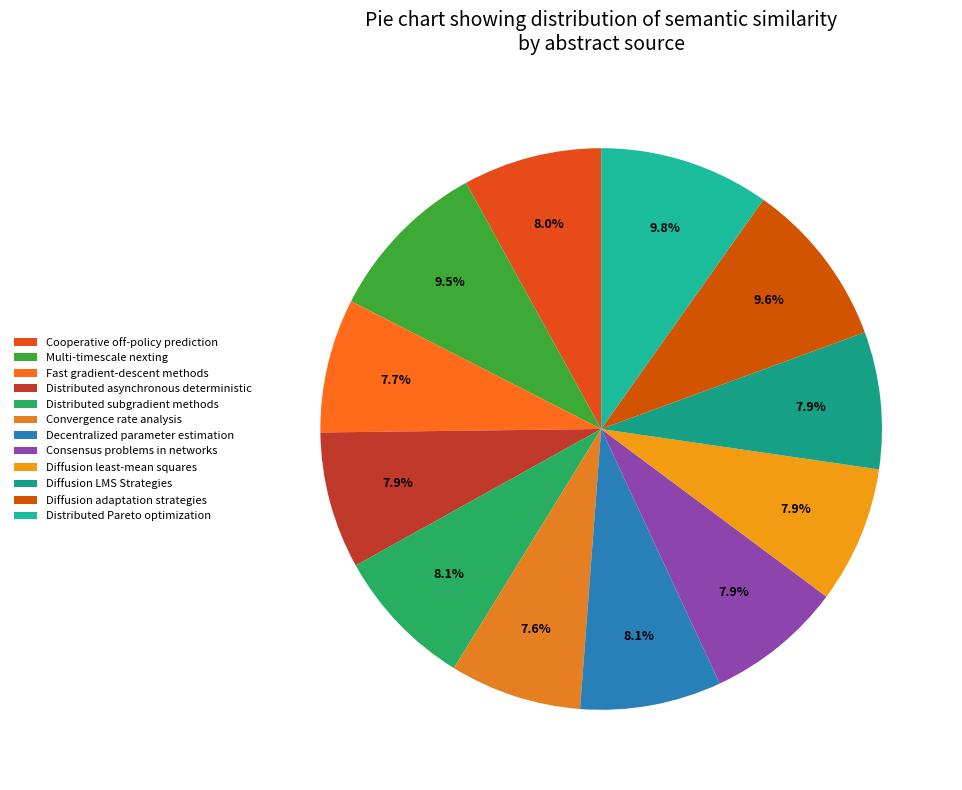

How many slices are in this pie chart?

12